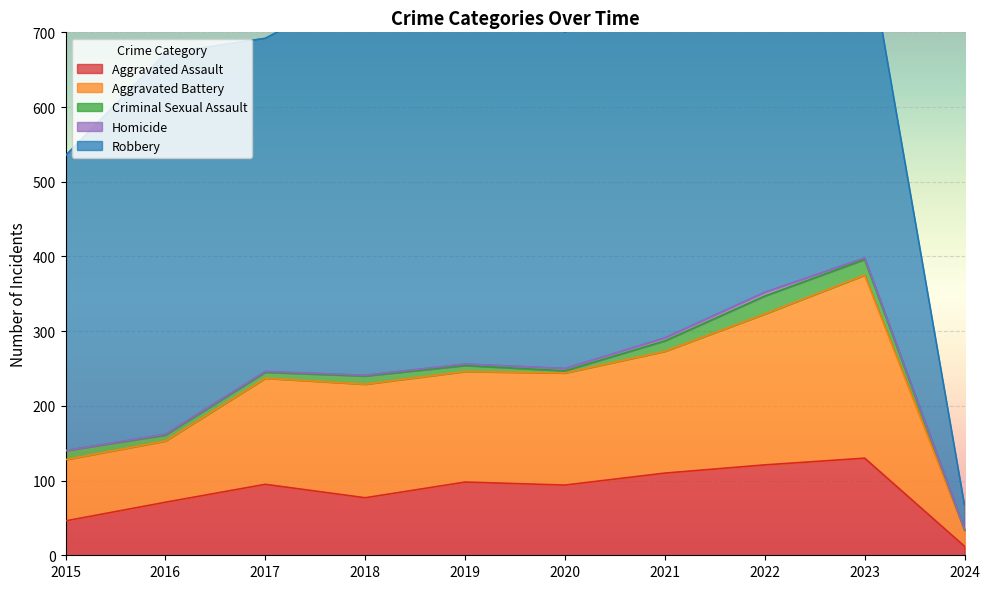

Rank the series at 2019 from highest to lowest value.

Robbery, Aggravated Battery, Aggravated Assault, Criminal Sexual Assault, Homicide